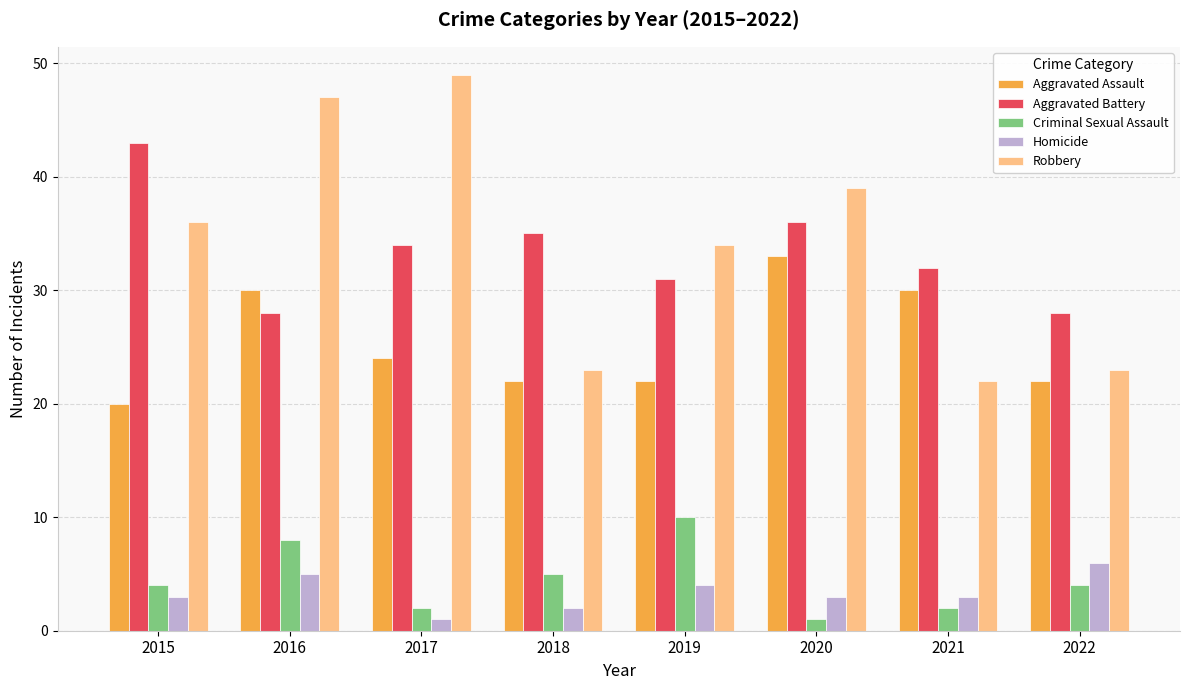

What is the smallest value displayed?

1